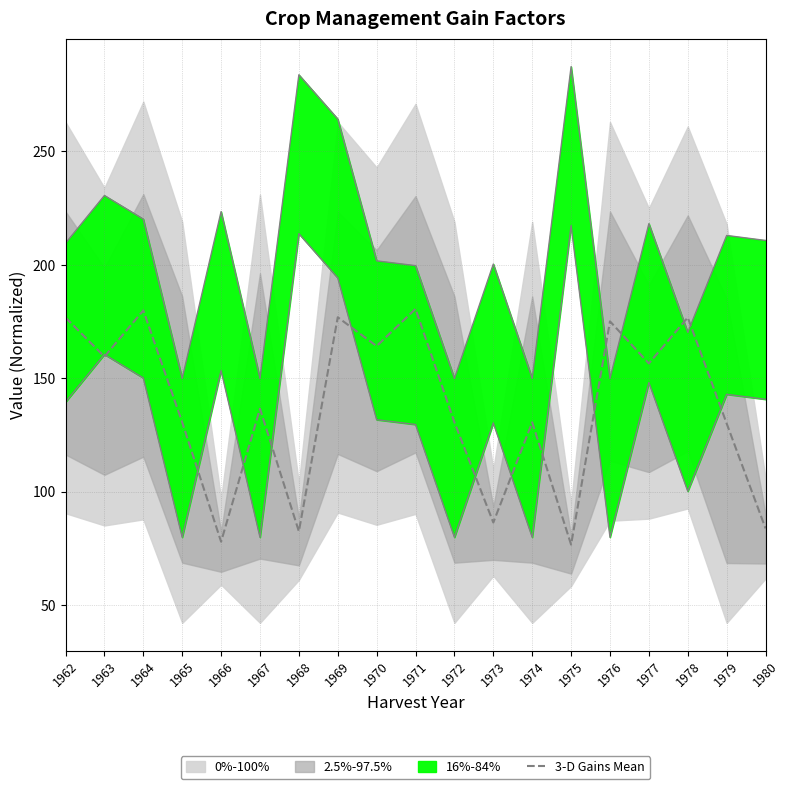

How many lines are shown in the chart?

1